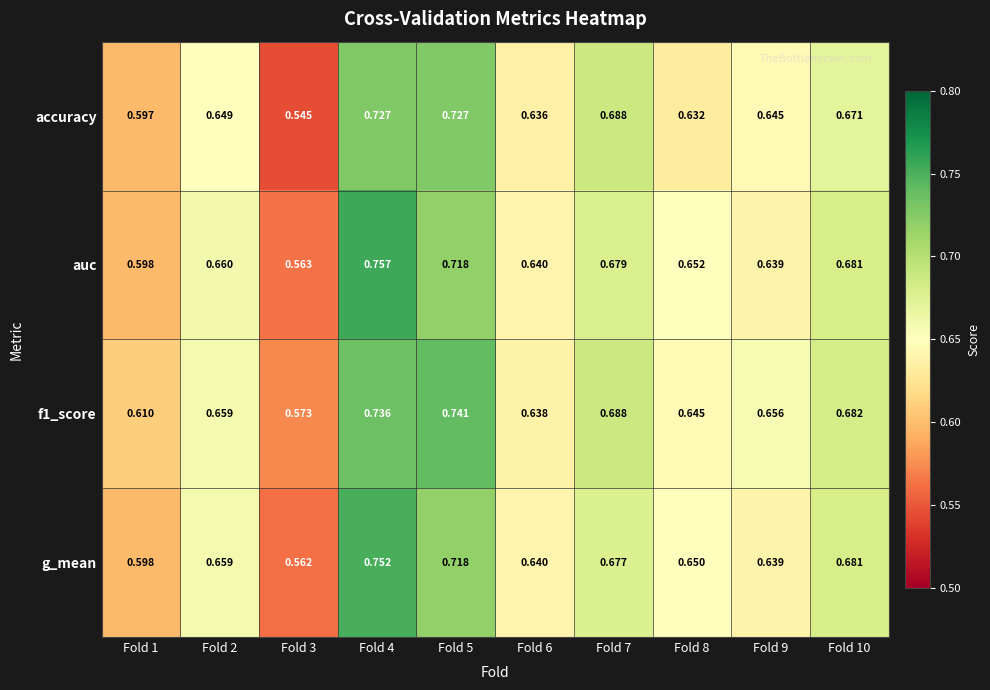

Which series changed the most between Fold 7 and Fold 8?

accuracy